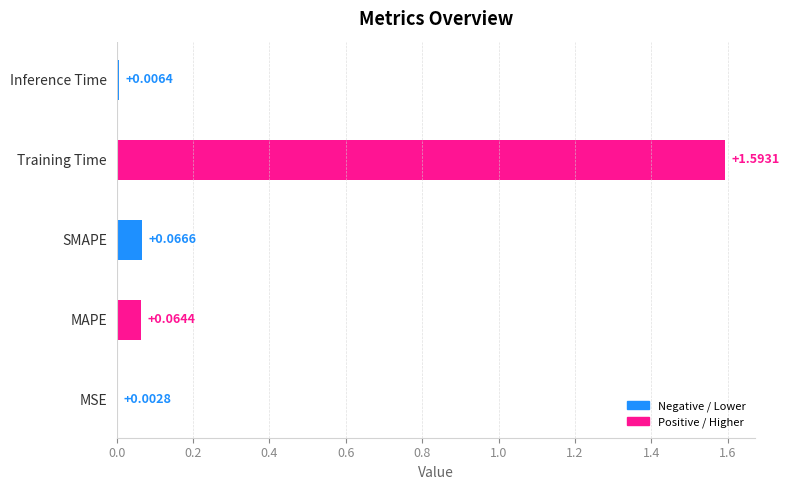

What is the sum of the values at Inference Time and Training Time?

1.6